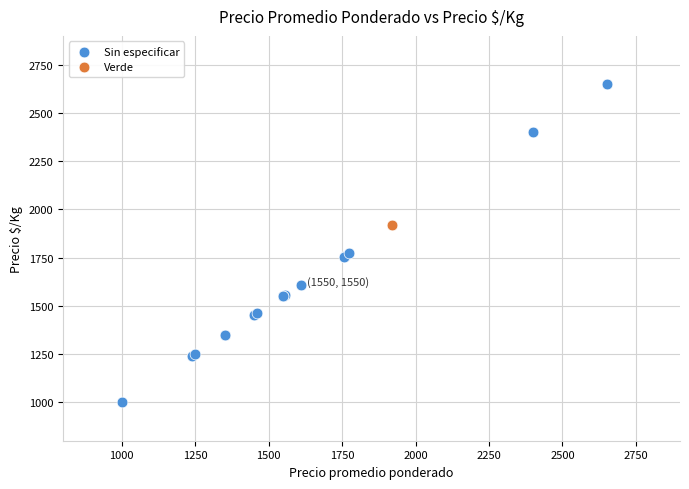

What are all the series names shown in the legend?

Sin especificar, Verde